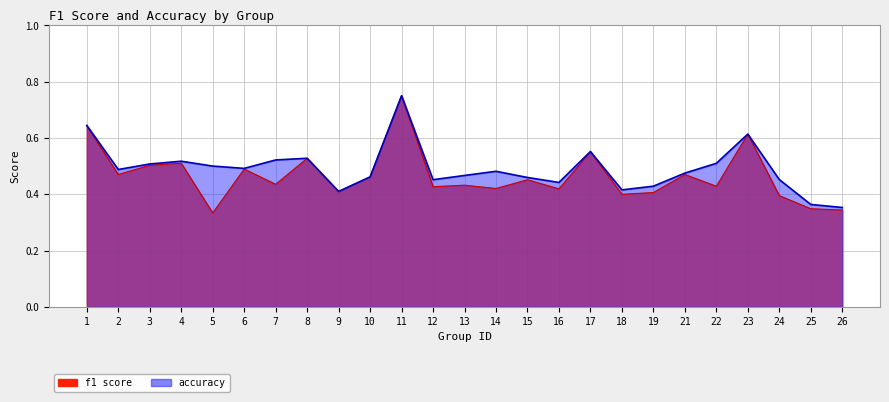

Rank the categories by accuracy value from lowest to highest.

26, 25, 9, 18, 19, 16, 12, 24, 15, 10, 13, 21, 14, 2, 6, 5, 3, 22, 4, 7, 8, 17, 23, 1, 11